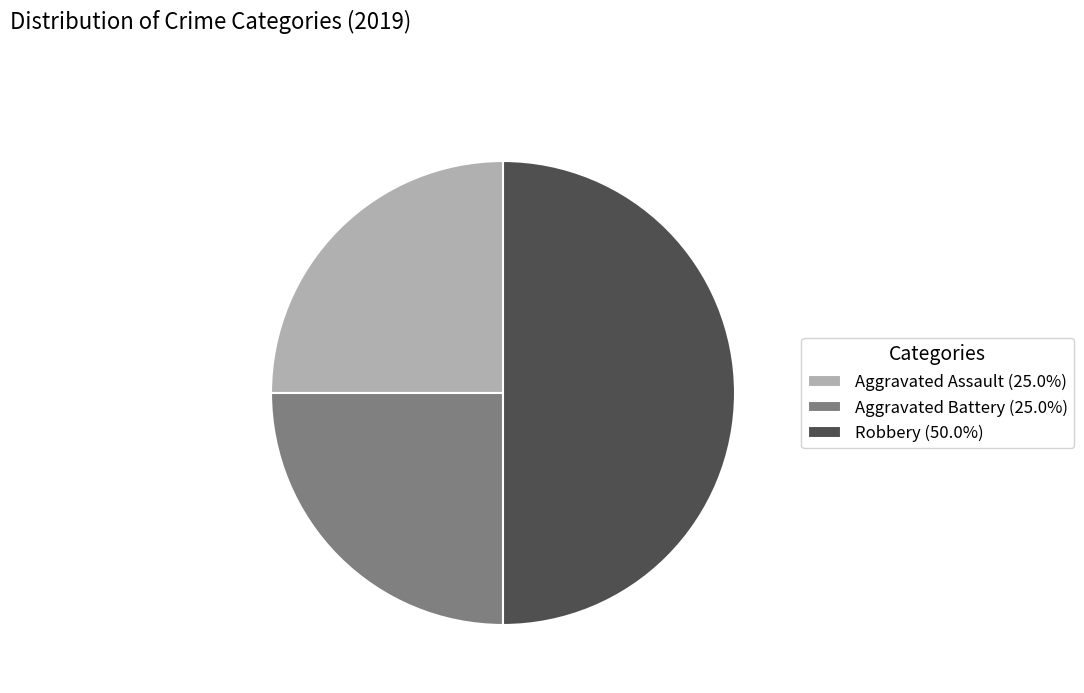

What is the ratio of the value at Aggravated Battery to the value at Aggravated Assault?

1.0